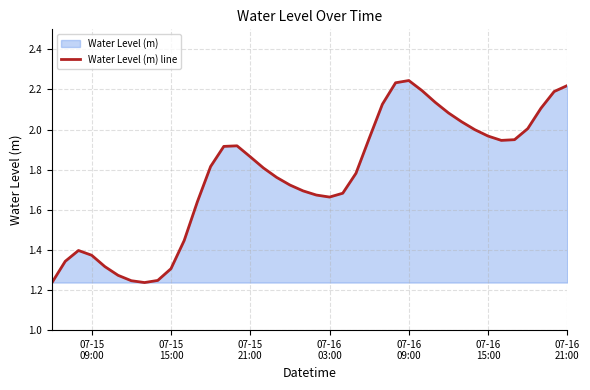

Does the chart have visible grid lines?

Yes